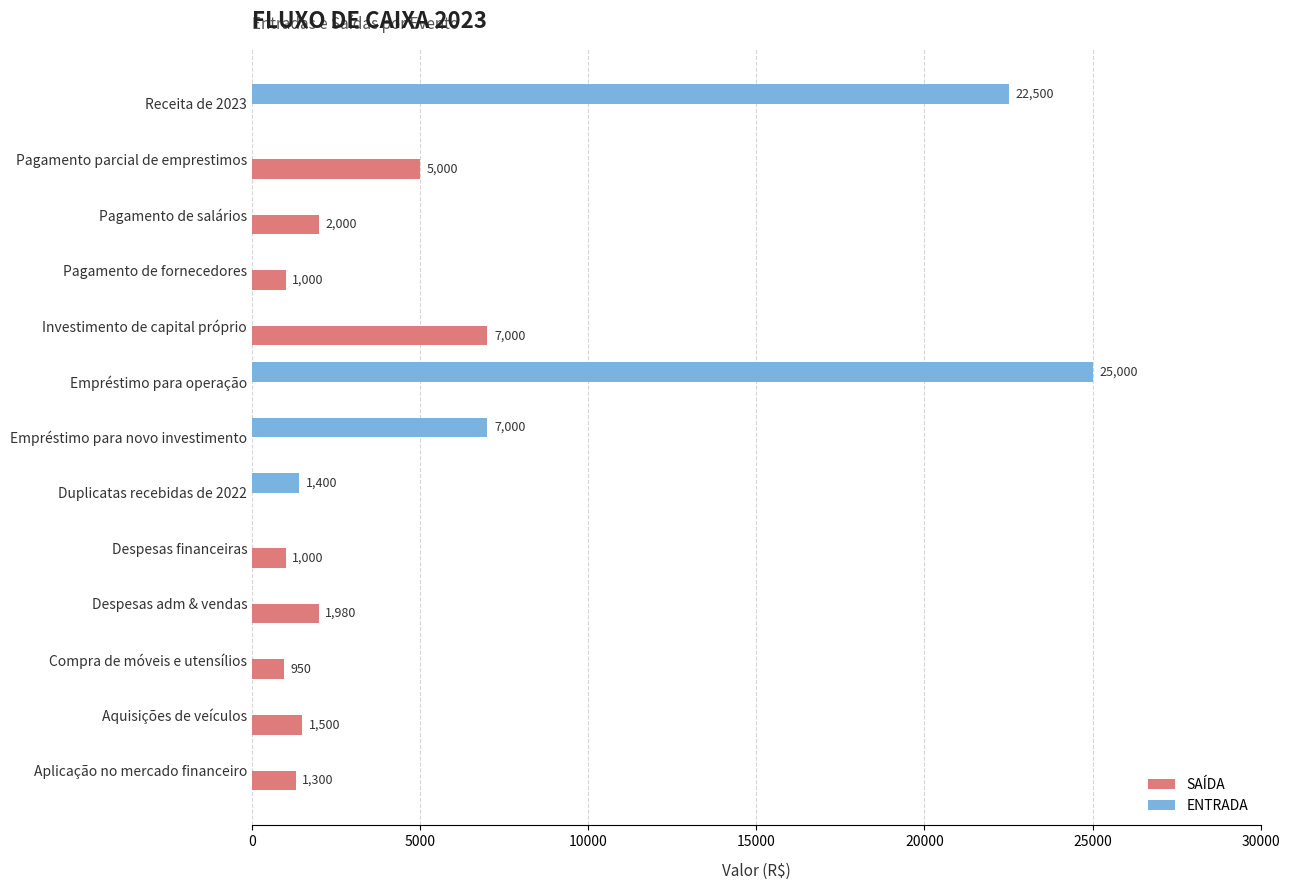

What is the greatest value displayed?

25000